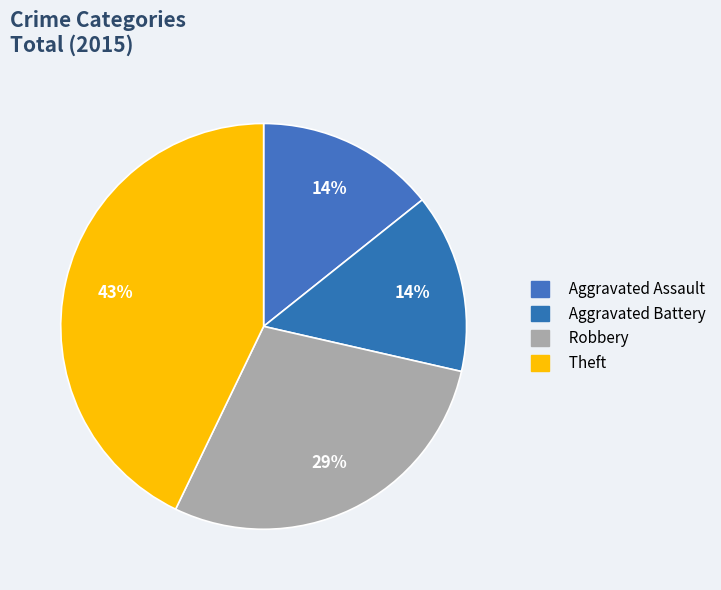

To the nearest percent, what is the difference between the Robbery and Theft slice percentages?

14%